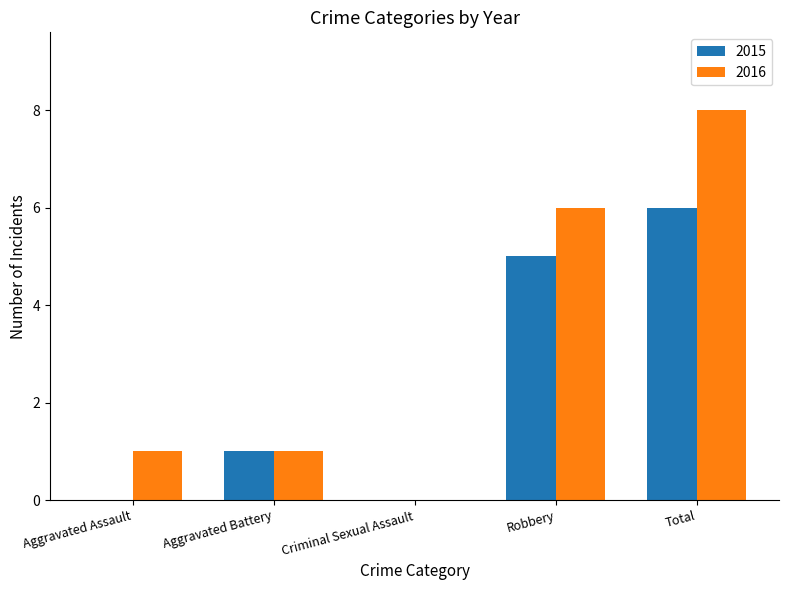

Which series has the largest total across all categories?

2016